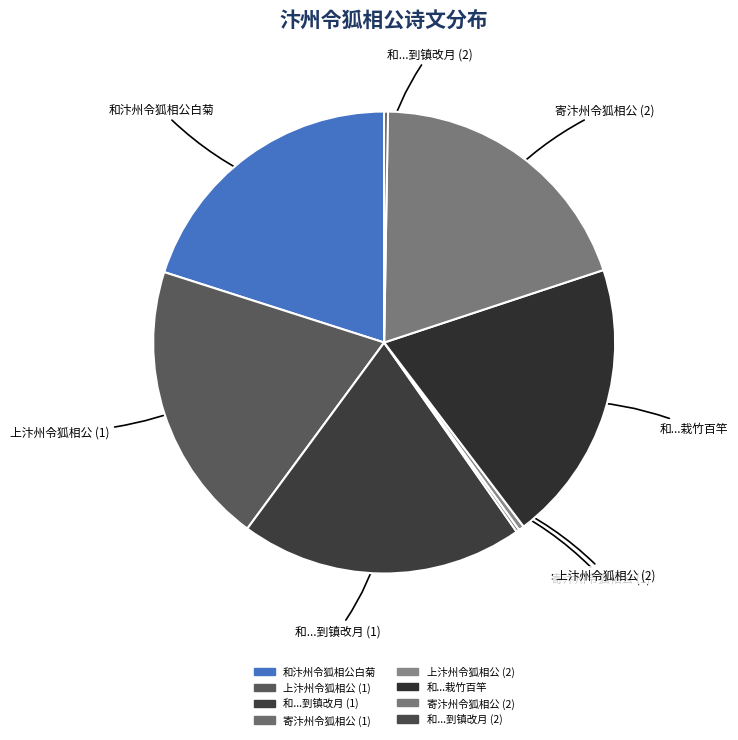

Is there any slice that represents more than half of the pie?

No